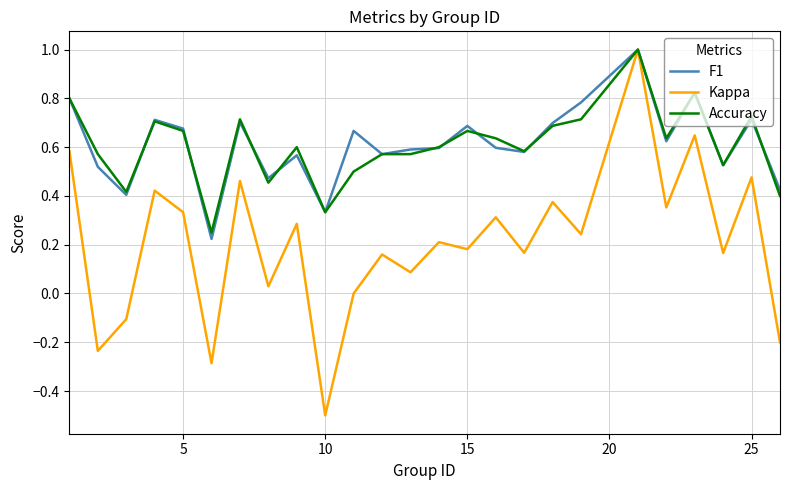

What is the greatest value displayed?

1.0